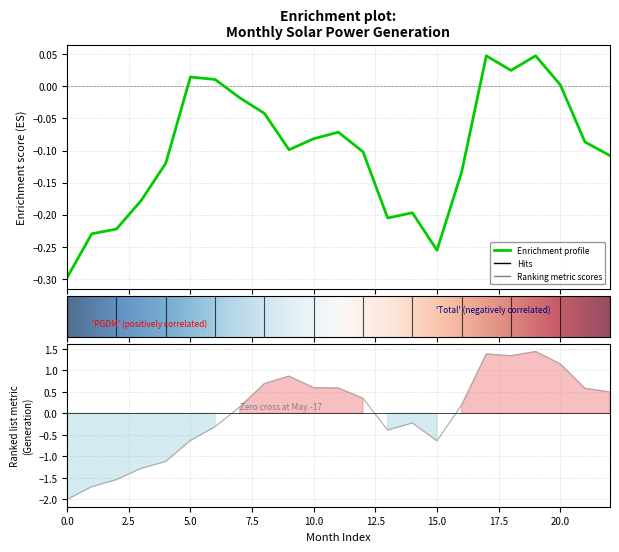

What is the maximum value shown in the chart?

1.4